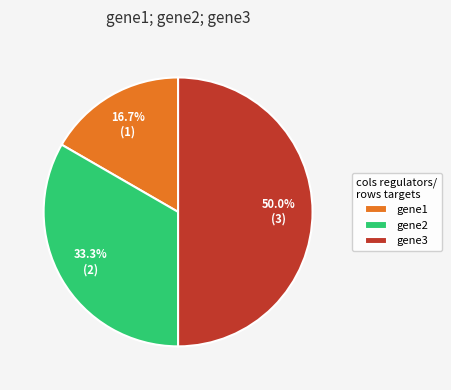

To the nearest percent, what is the combined percentage of gene2 and gene1?

50%